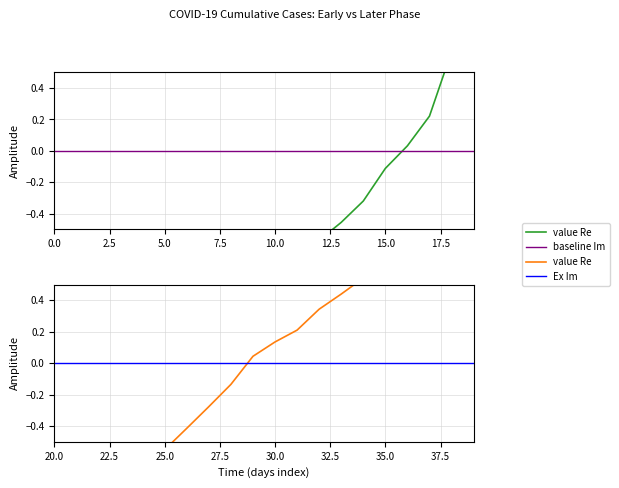

What is the value of the value (early) point at the 16th from the left?

-0.1